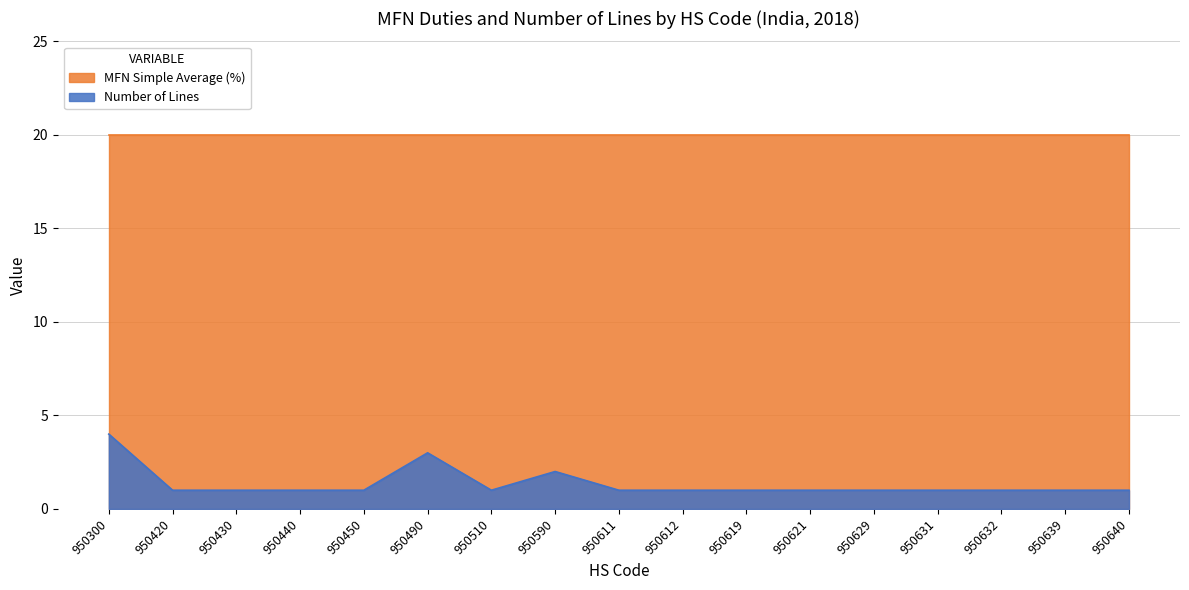

What is the greatest value displayed?

20